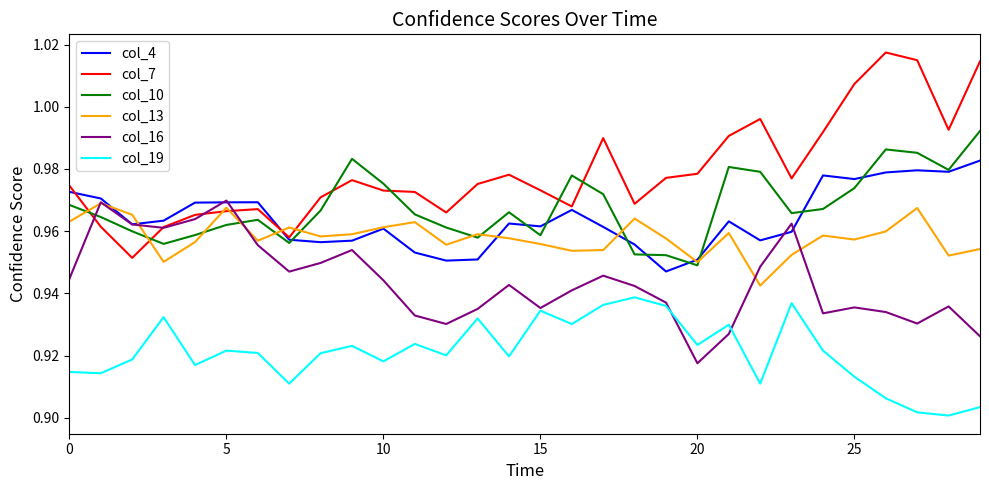

Which series has the largest range (max minus min)?

col_7